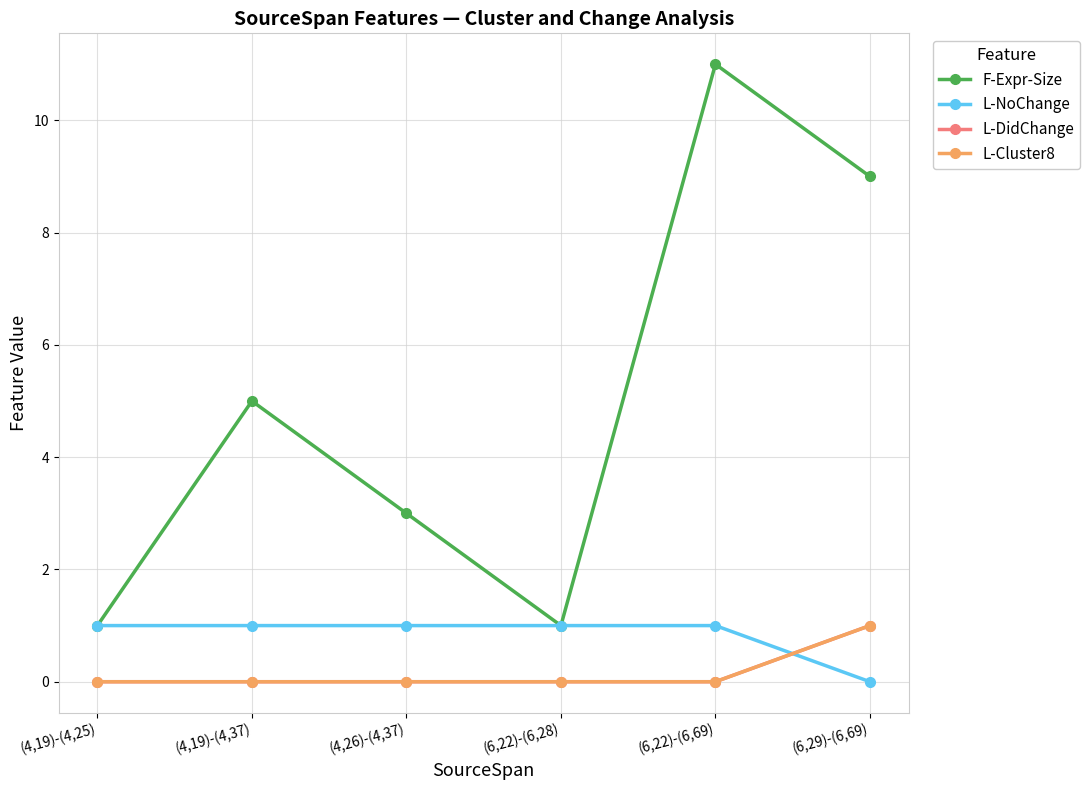

Is this an area chart (filled region under the line)?

No